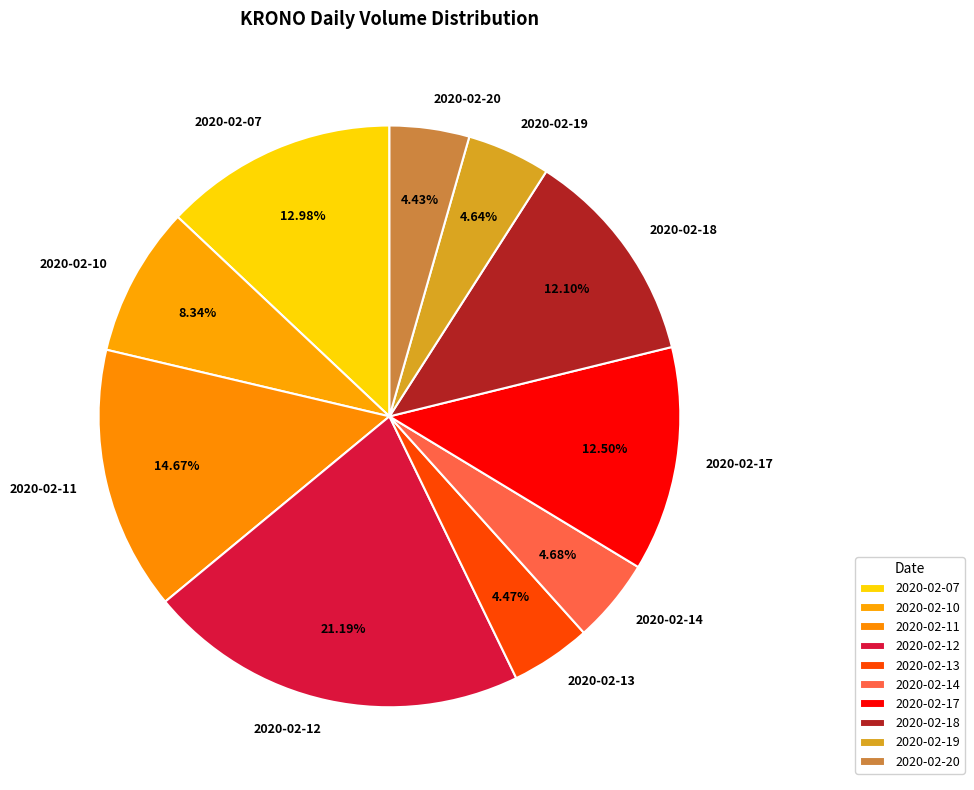

Is there any slice that represents more than half of the pie?

No